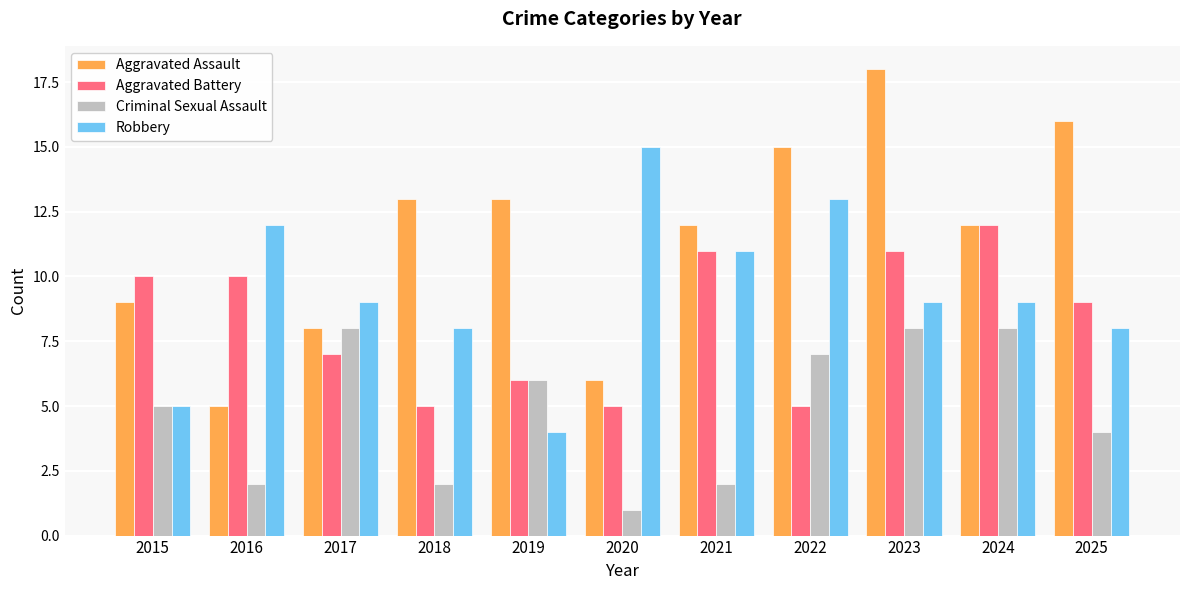

Where does the Aggravated Assault series first go above 12?

2018